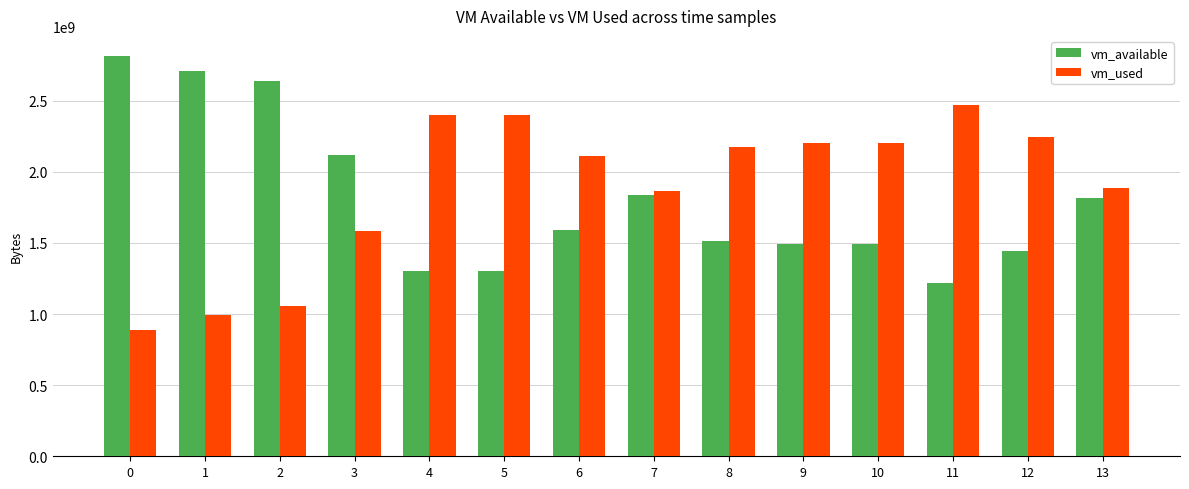

What is the difference between the vm_used values at 9 and 11?

273477632